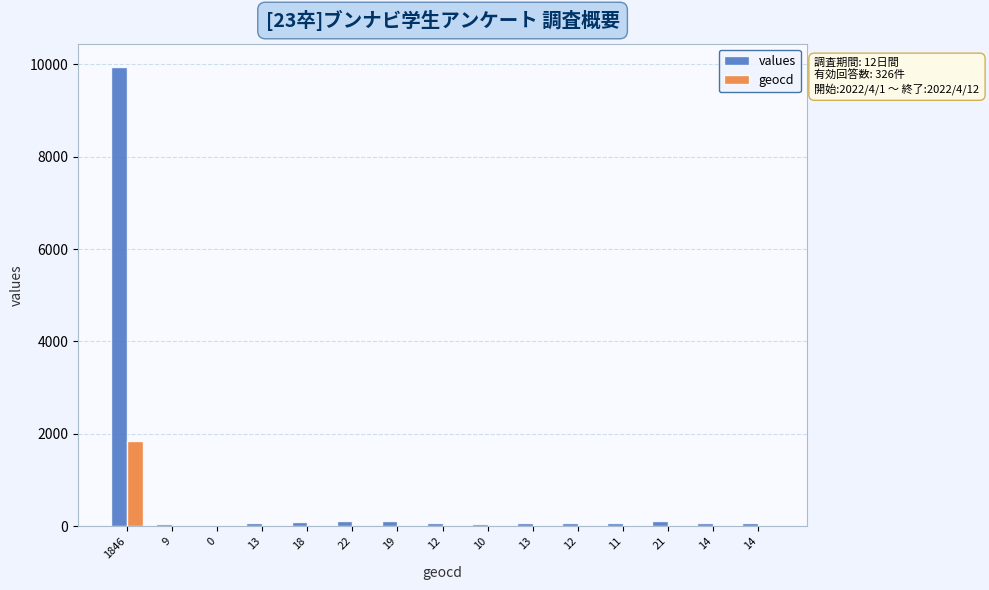

At which label is values closest to 4975?

22